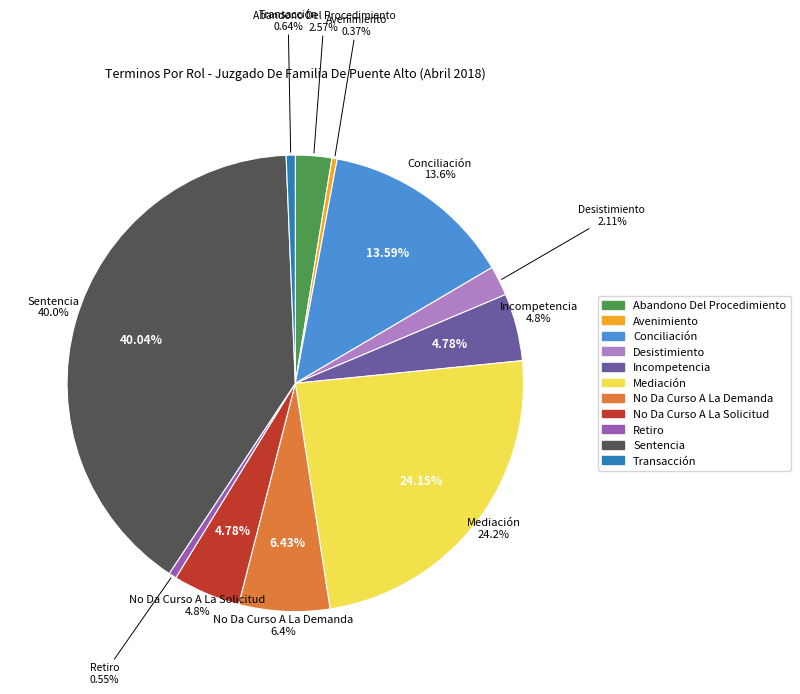

What percentage do Sentencia and No Da Curso A La Demanda together represent?

46.5%